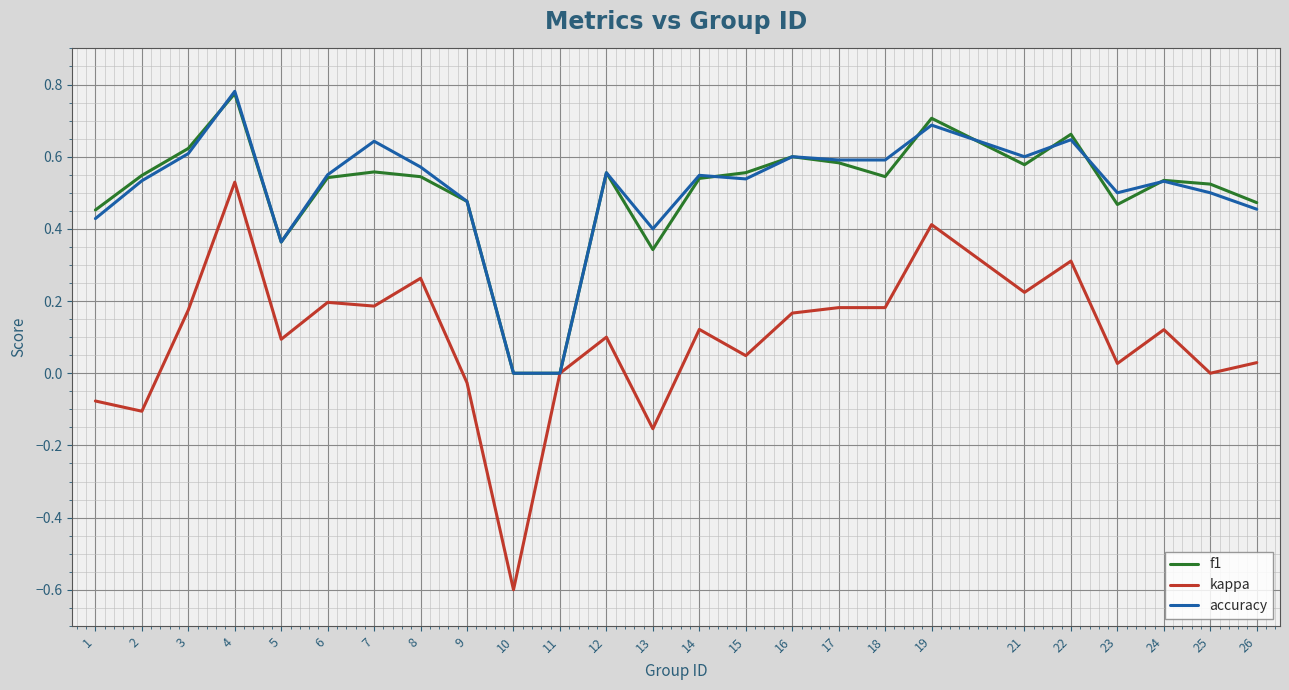

What is the minimum value shown in the chart?

-0.6